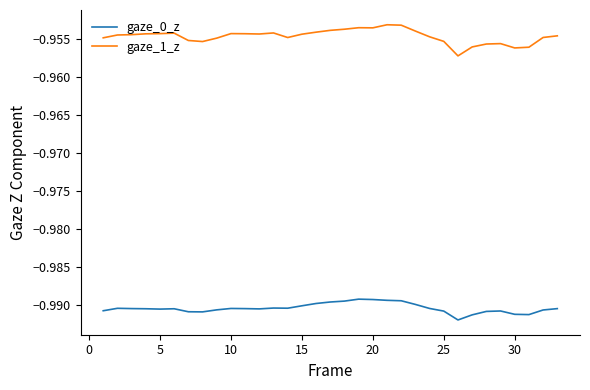

True or false: gaze_0_z and gaze_1_z cross at least once.

False